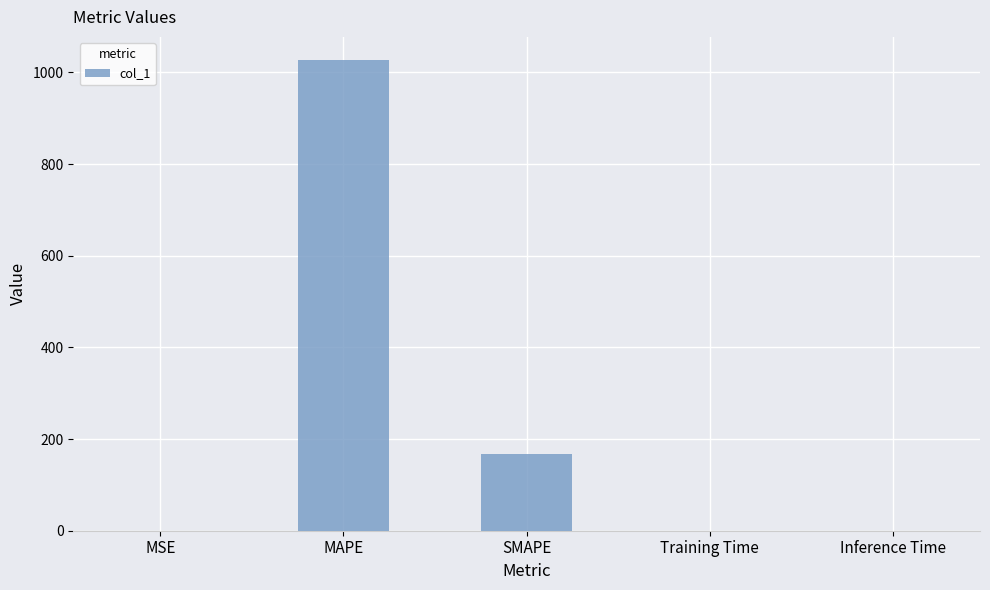

Which category has the highest value across all series?

MAPE